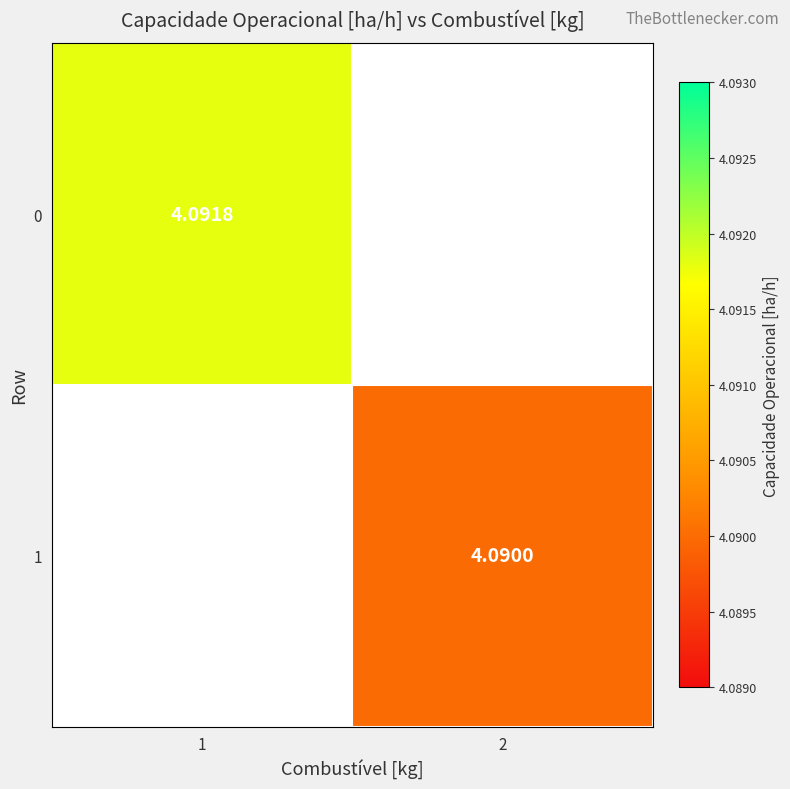

Is it true that 1 equals 1.9 at 2?

False